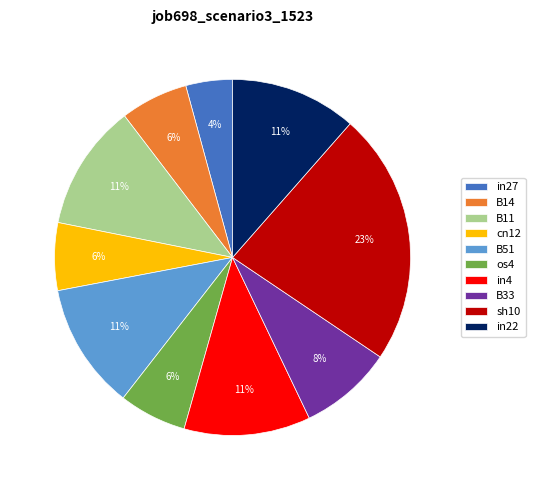

Does any single category account for the majority?

No